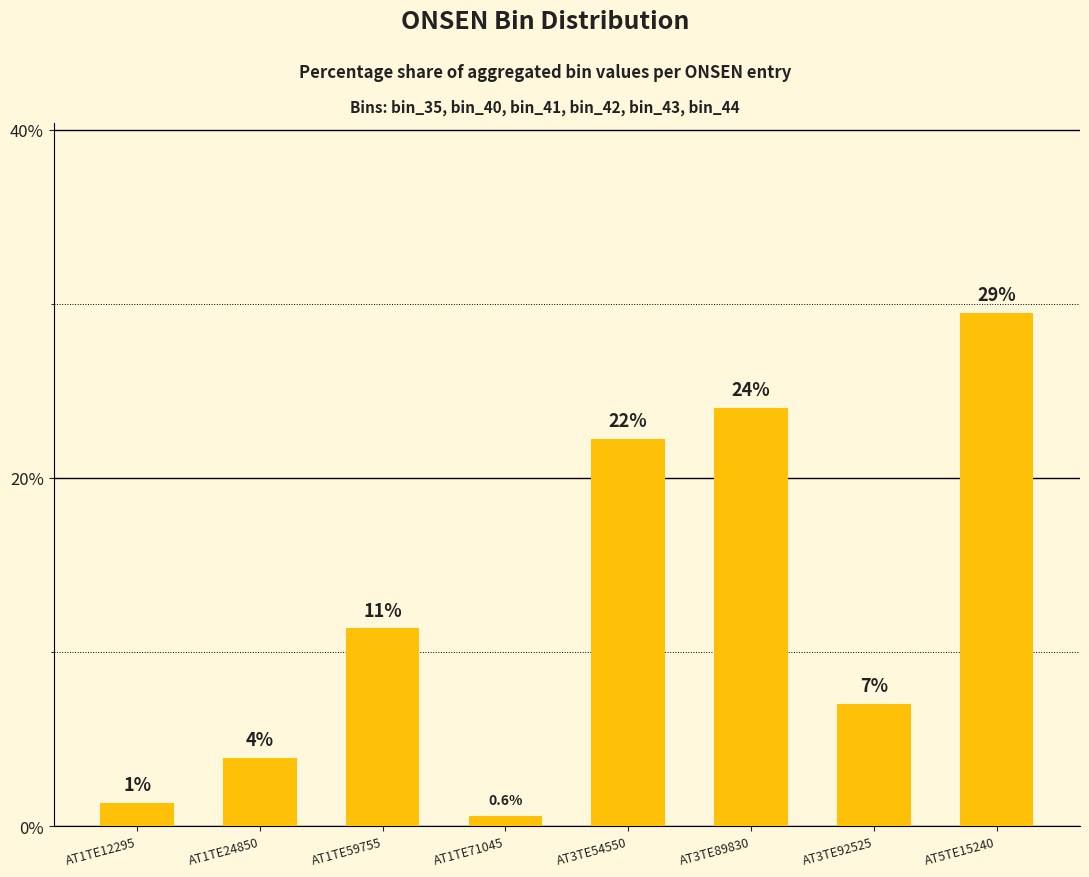

How many bars are there in total?

8